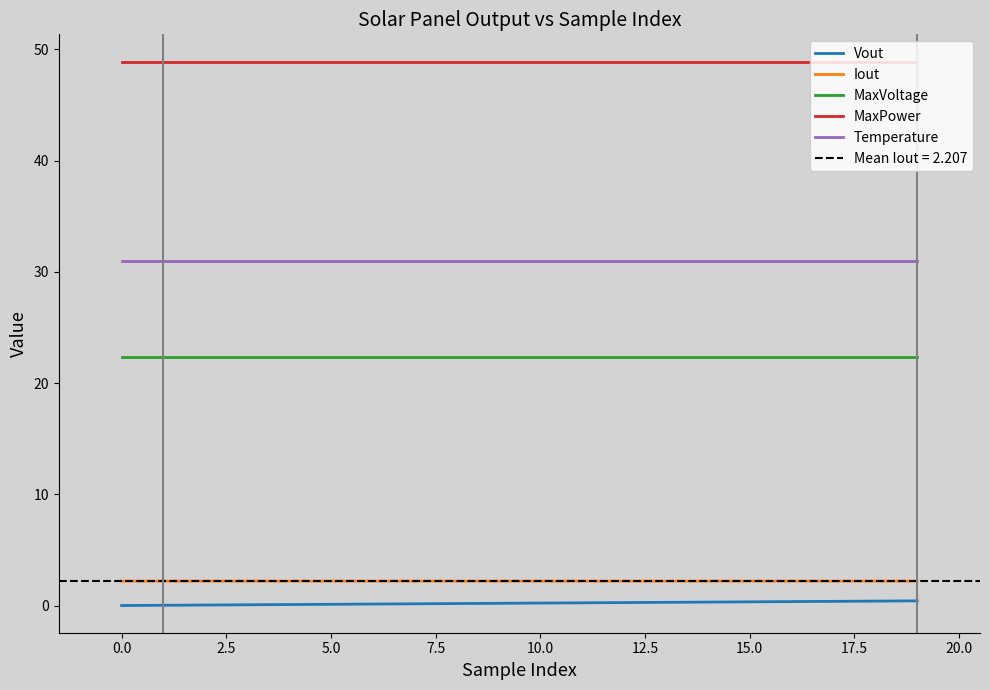

What is the sum of the Temperature values at 15 and 18?

62.0